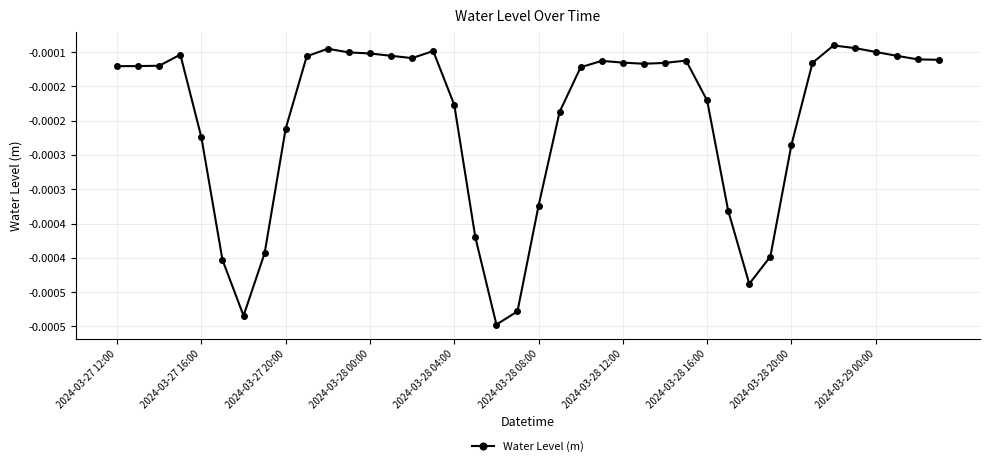

Does the chart display data point markers on the line(s)?

Yes